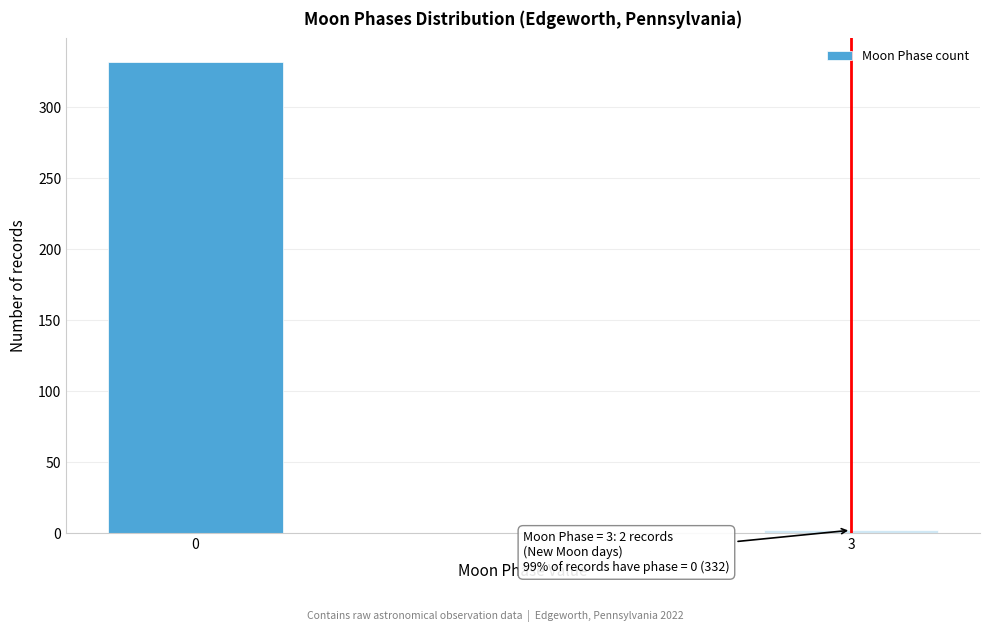

Reading left to right, extract all data points from this chart.

0=332	3=2